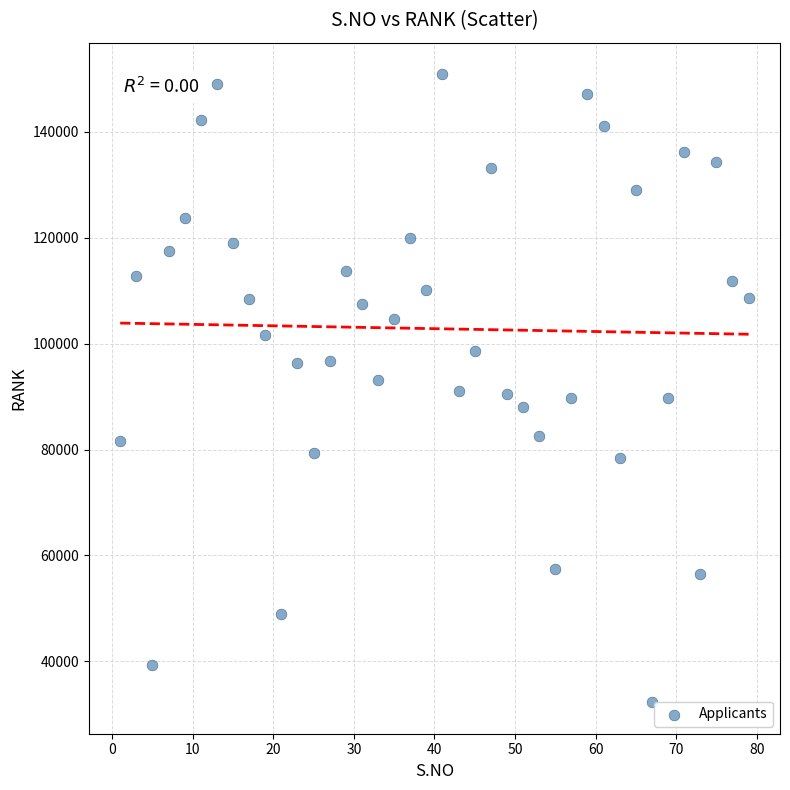

What is the range of X values (max minus min)?

78